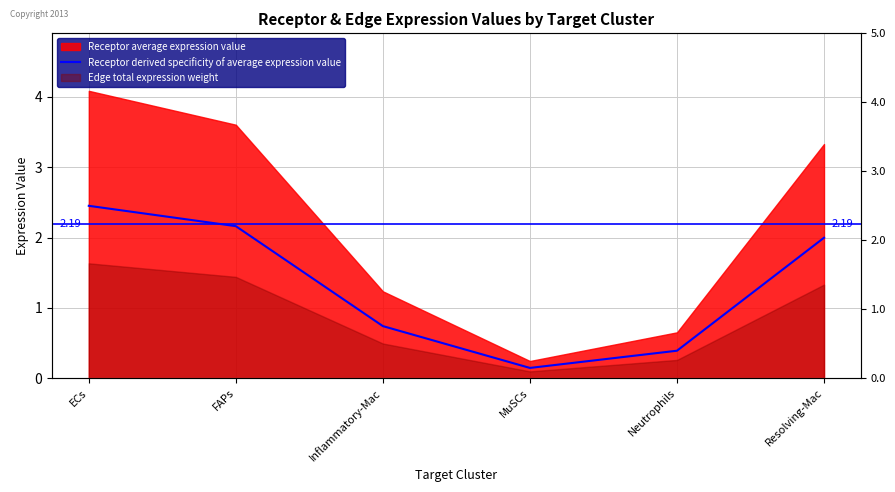

List the labels in order of value, largest first.

ECs, FAPs, Resolving-Mac, Inflammatory-Mac, Neutrophils, MuSCs